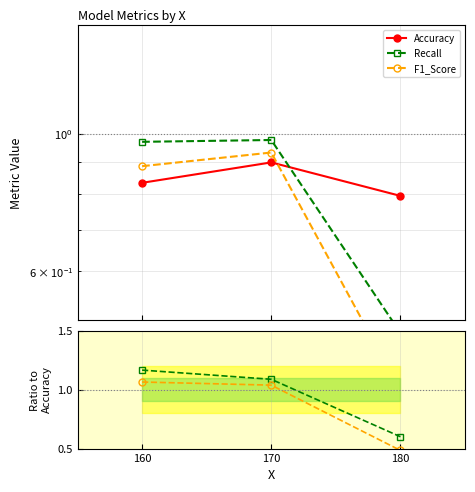

What are all the series names shown in the legend?

Accuracy, Recall, F1_Score